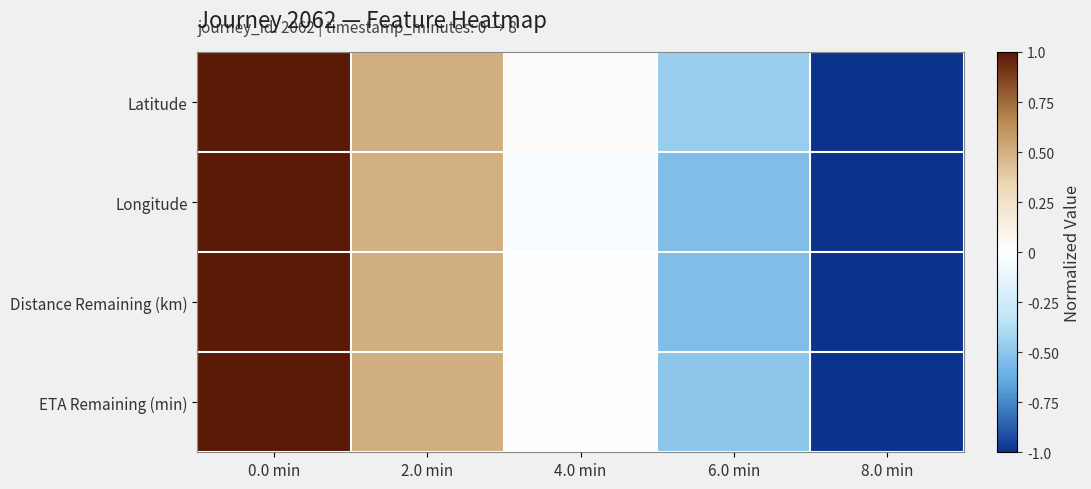

Reading left to right, list all the values displayed in this chart.

Latitude: 0.0 min=1.0	2.0 min=0.5	4.0 min=0.0	6.0 min=-0.5	8.0 min=-1.0
Longitude: 0.0 min=1.0	2.0 min=0.5	4.0 min=-0.0	6.0 min=-0.5	8.0 min=-1.0
Distance Remaining (km): 0.0 min=1.0	2.0 min=0.5	4.0 min=-0.0	6.0 min=-0.5	8.0 min=-1.0
ETA Remaining (min): 0.0 min=1.0	2.0 min=0.5	4.0 min=0.0	6.0 min=-0.5	8.0 min=-1.0